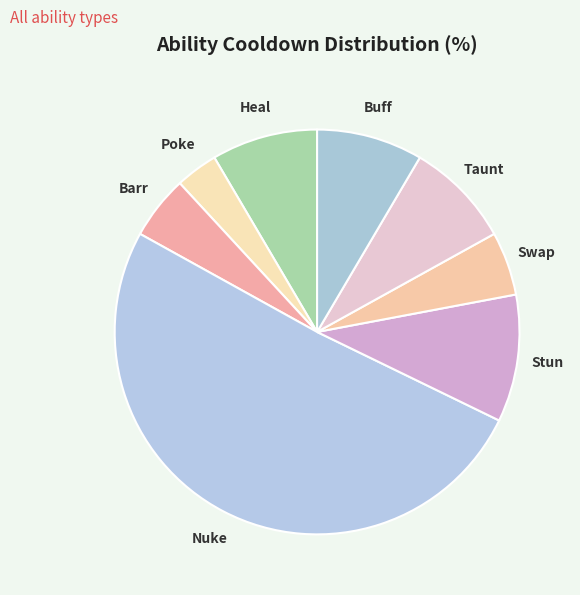

Is the sum of Barr and Nuke greater than half?

Yes